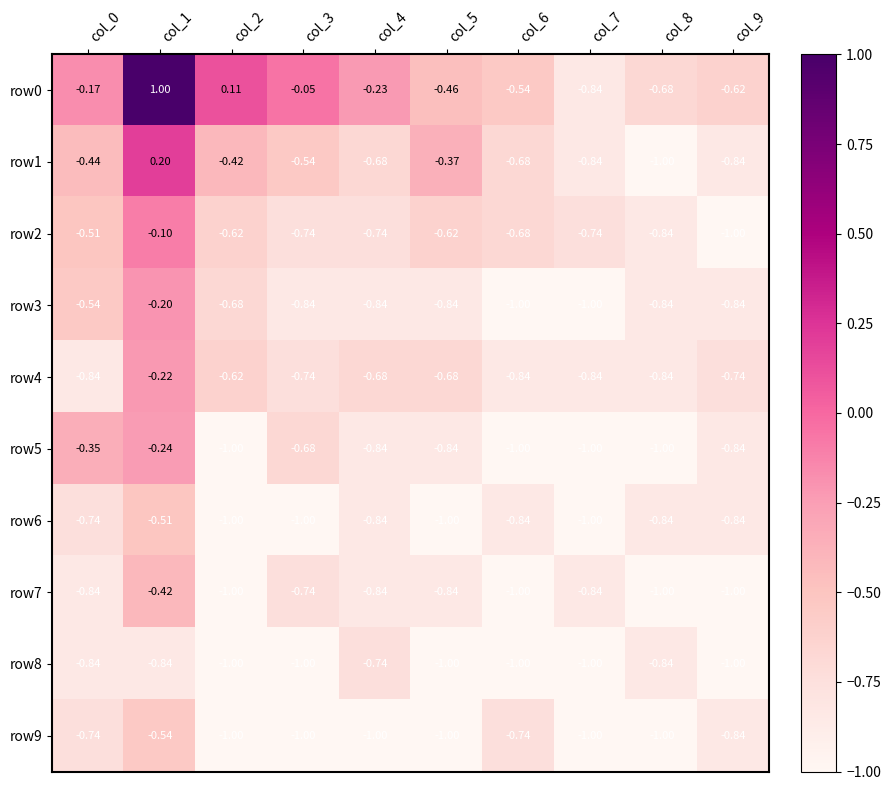

Rank the series by their maximum value, from highest to lowest.

row0, row1, row2, row3, row4, row5, row7, row6, row9, row8